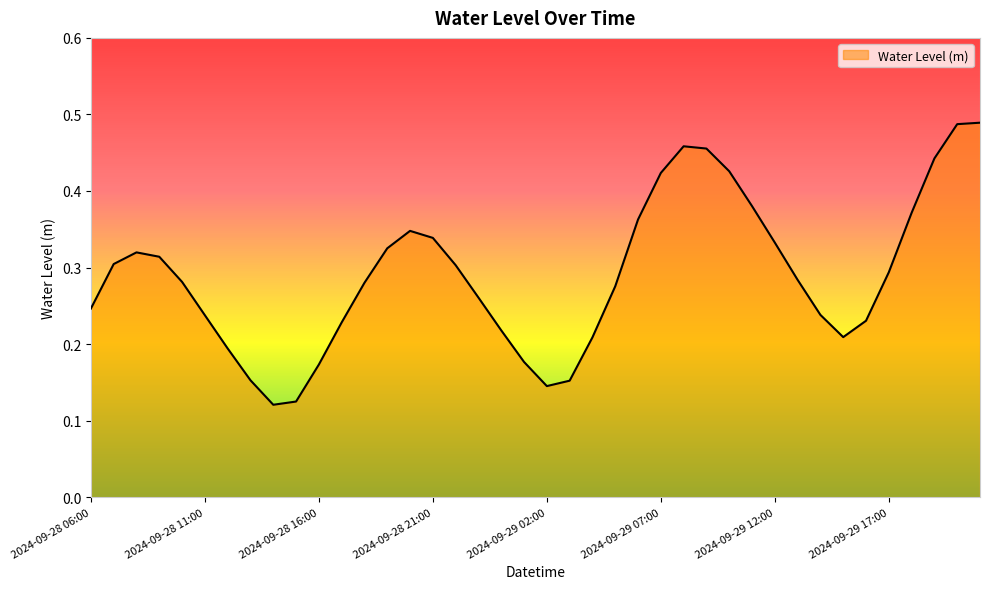

What is the difference between the second highest and second lowest values?

0.4